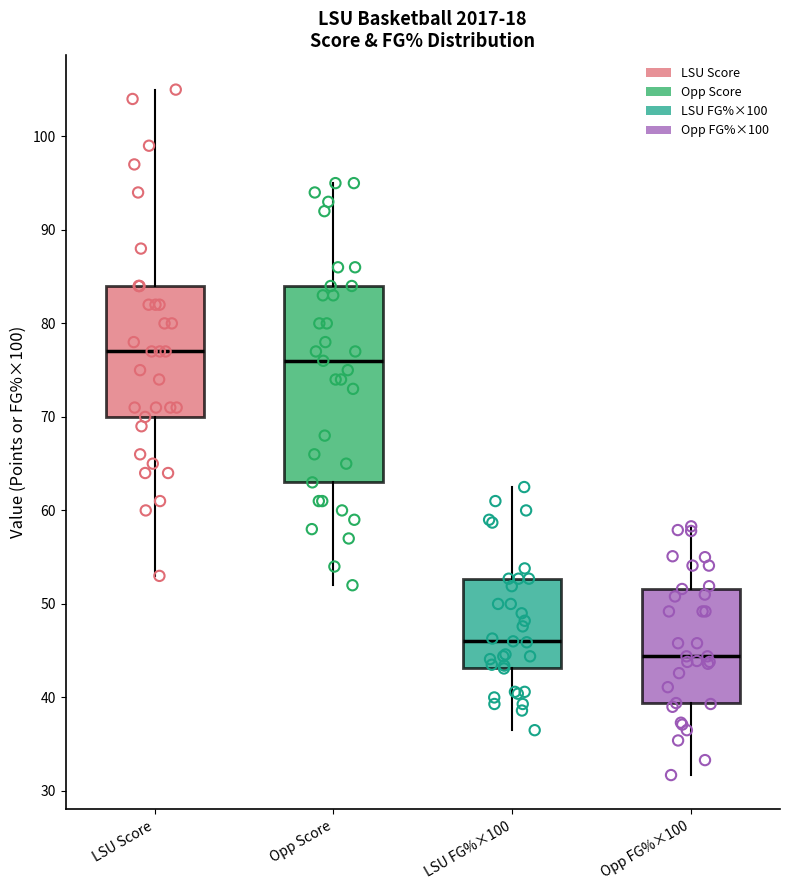

Reading left to right, read every box against the y-axis: the position of its median line, the range the box covers, and the ends of its whiskers. The values are not printed on the chart, so give them approximately, as read against the axis.

LSU Score: median 77, box 70 to 84, whiskers 53 to 105
Opp Score: median 76, box 63 to 84, whiskers 52 to 95
LSU FG%×100: median 46, box 43 to 53, whiskers 37 to 63
Opp FG%×100: median 44, box 39 to 52, whiskers 32 to 58